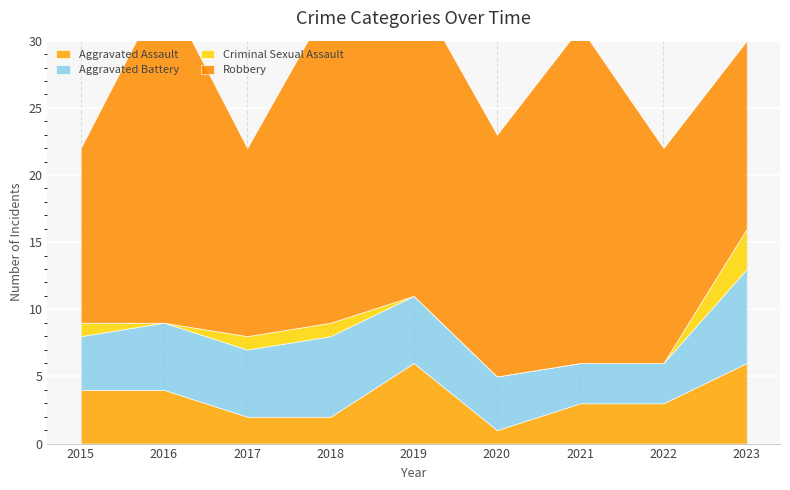

In Aggravated Battery, how many points are higher than both neighbors (excluding endpoints)?

1